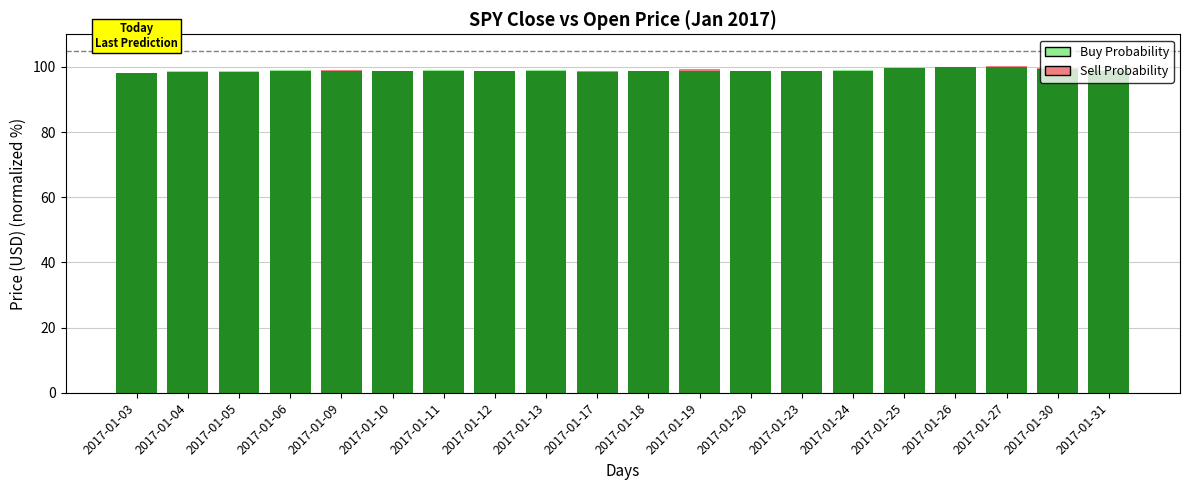

At which label does Sell Probability reach its peak?

2017-01-19